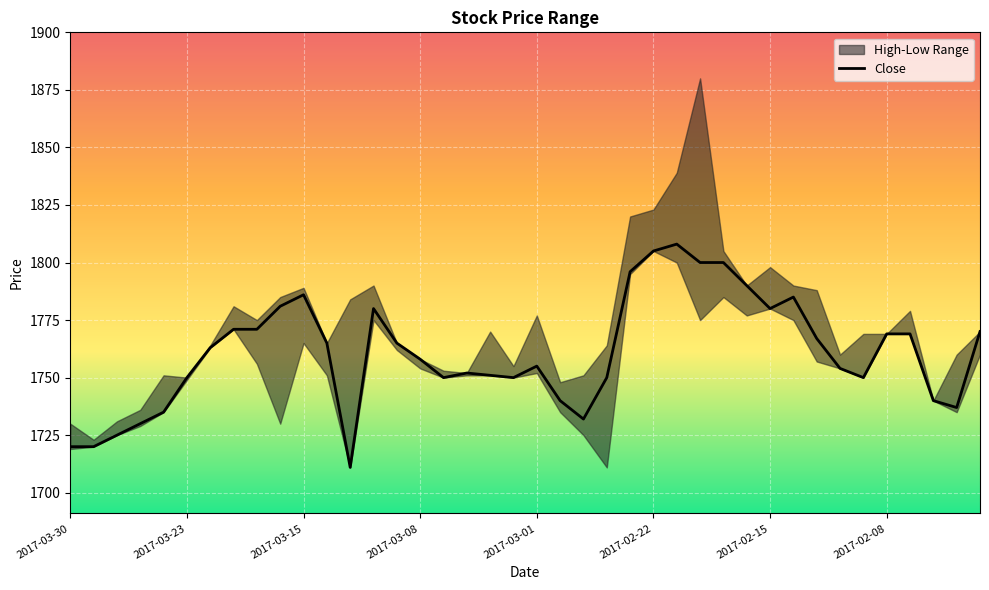

What is the average value?

1761